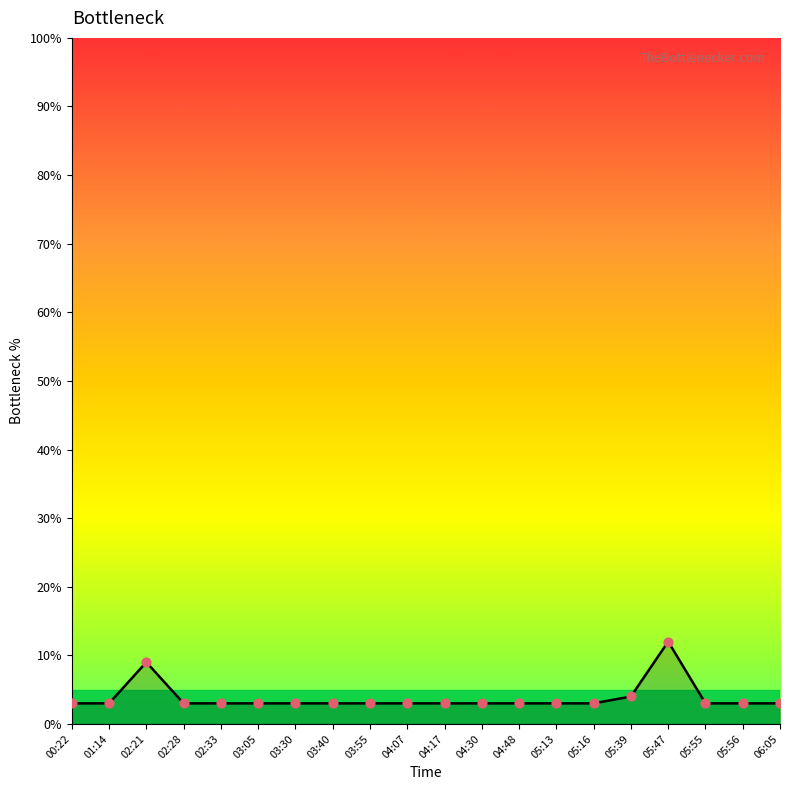

Approximately how many times larger is the value at 02:21 compared to 04:07?

3.0